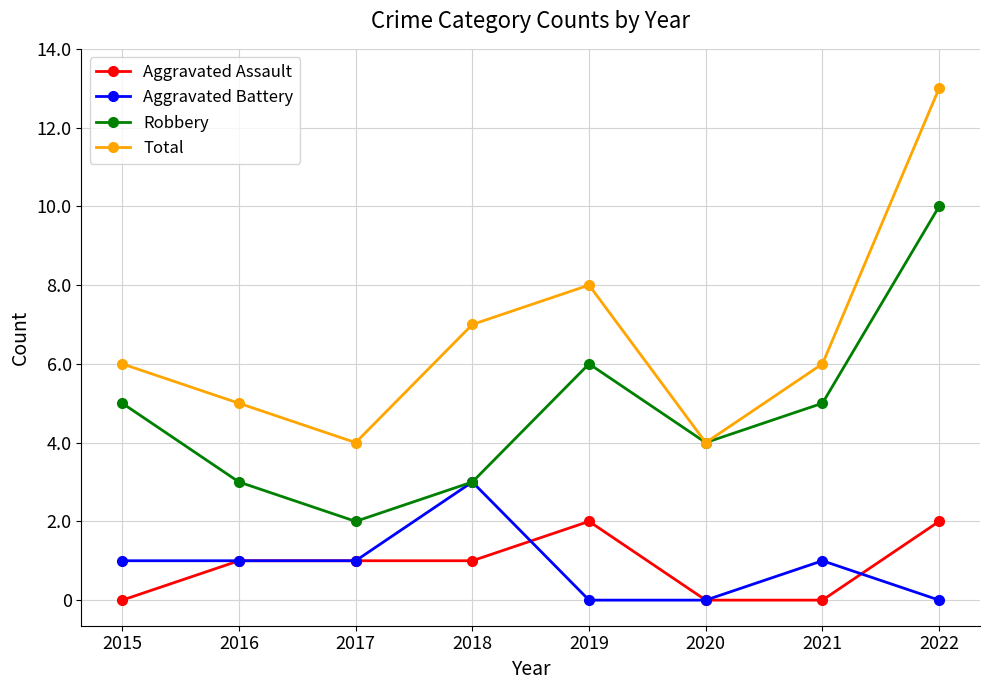

The value of Total at 2018 is 7. True or false?

True